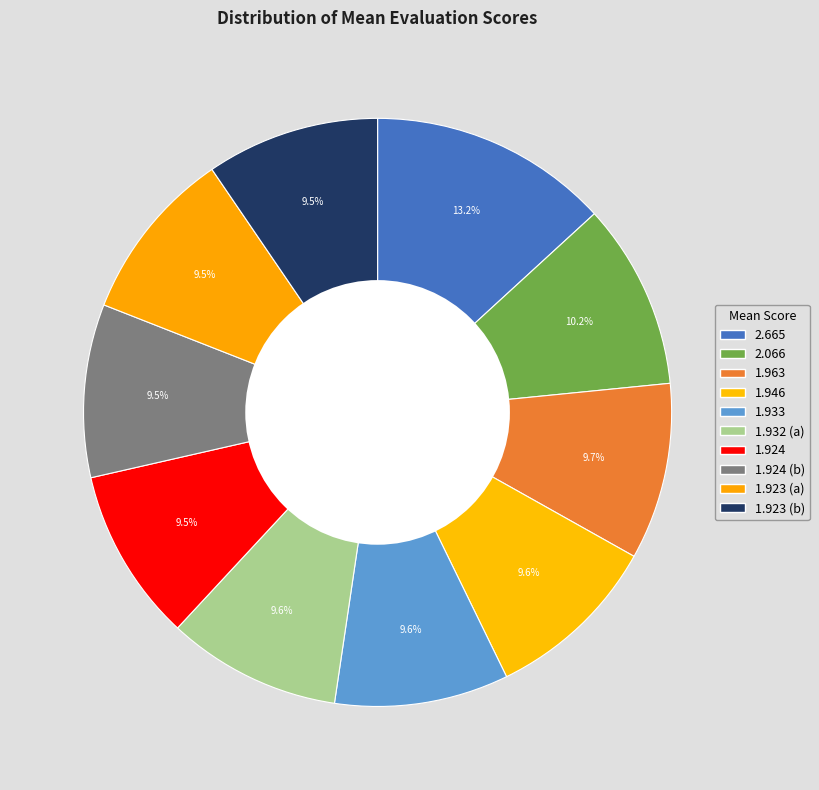

How many slices are in this pie chart?

10